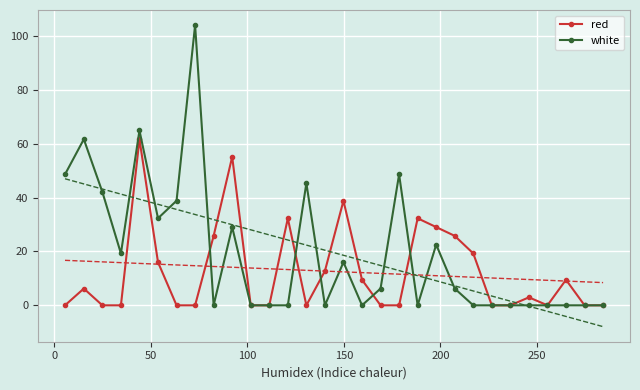

What is the value of the white point at the 6th from the left?

32.3